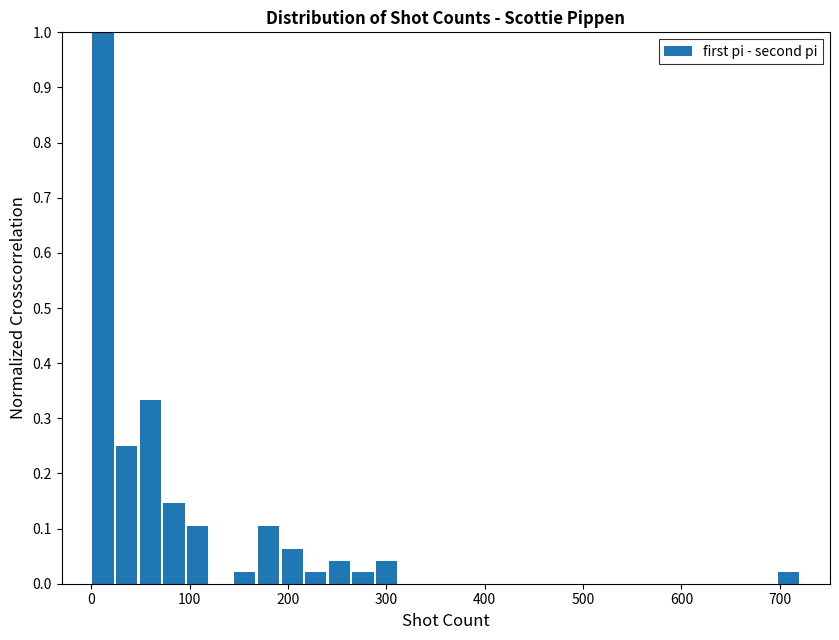

Around what value on the x-axis is the tallest bar? Give the approximate position of its centre, as read against the axis.

10